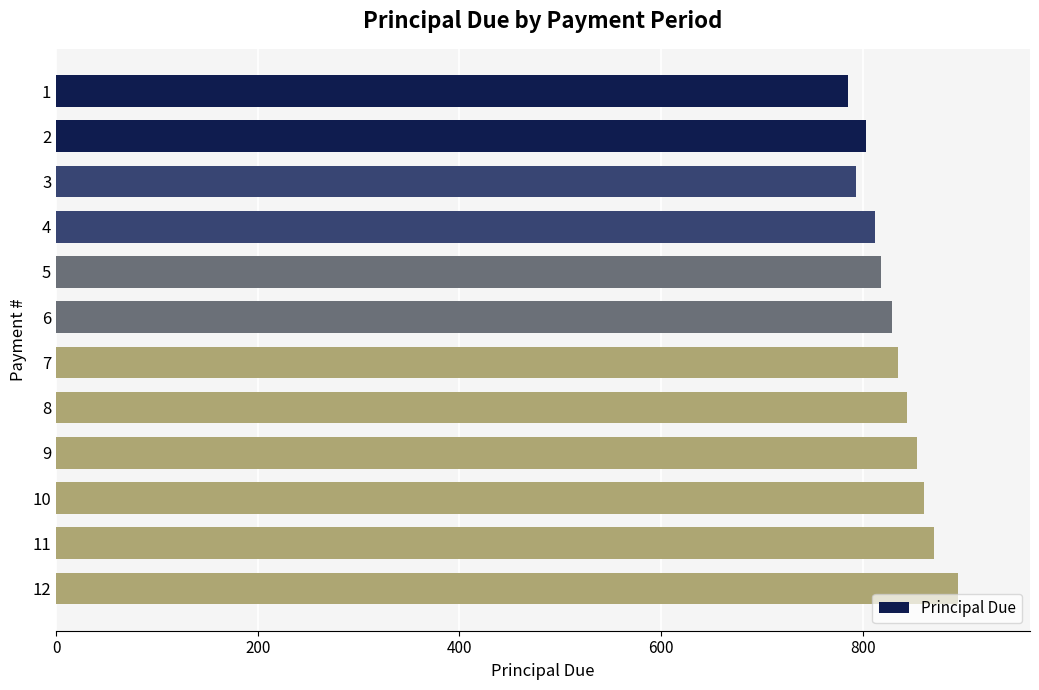

What is the value of the 9th bar from the top?

853.4